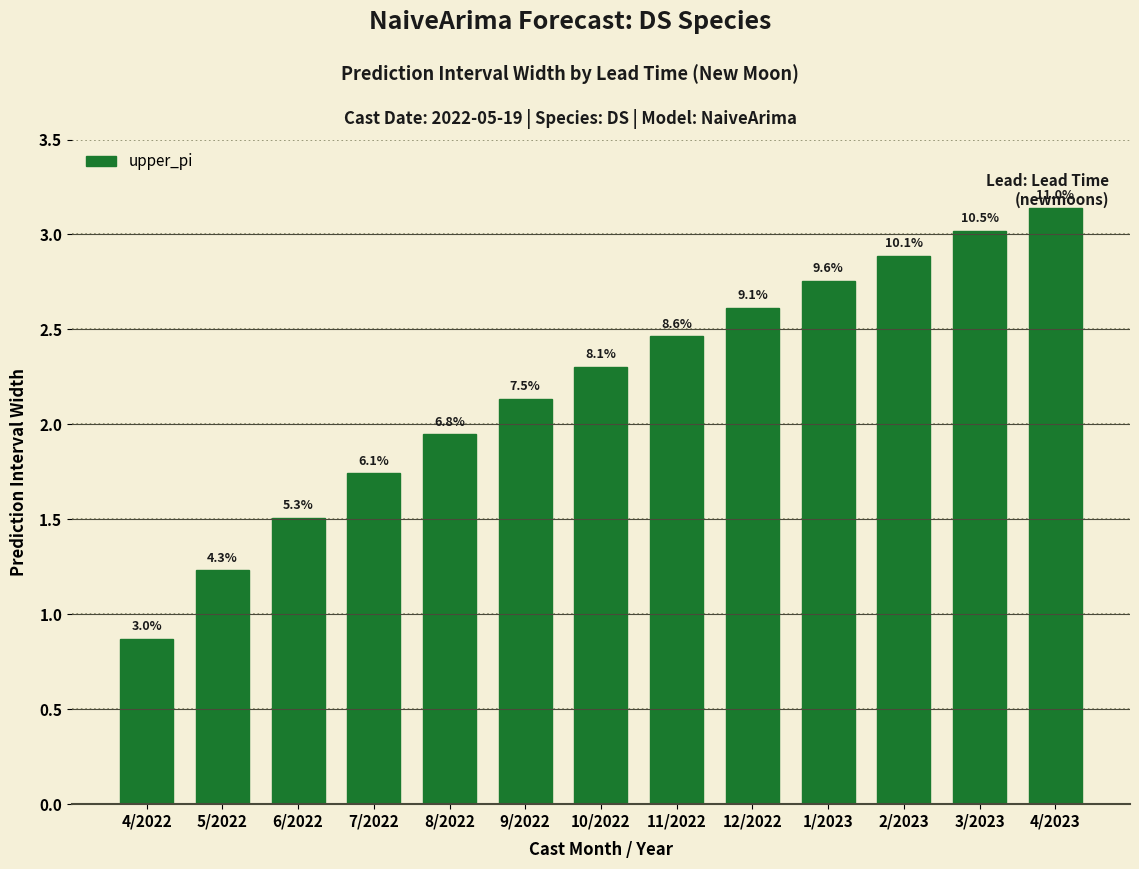

List the labels in order of value, smallest first.

4/2022, 5/2022, 6/2022, 7/2022, 8/2022, 9/2022, 10/2022, 11/2022, 12/2022, 1/2023, 2/2023, 3/2023, 4/2023